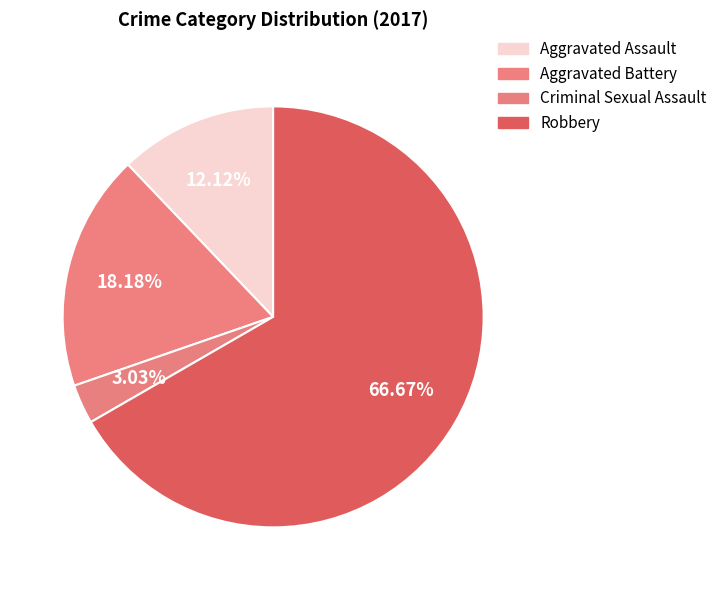

What is the smallest slice in the pie chart?

Criminal Sexual Assault